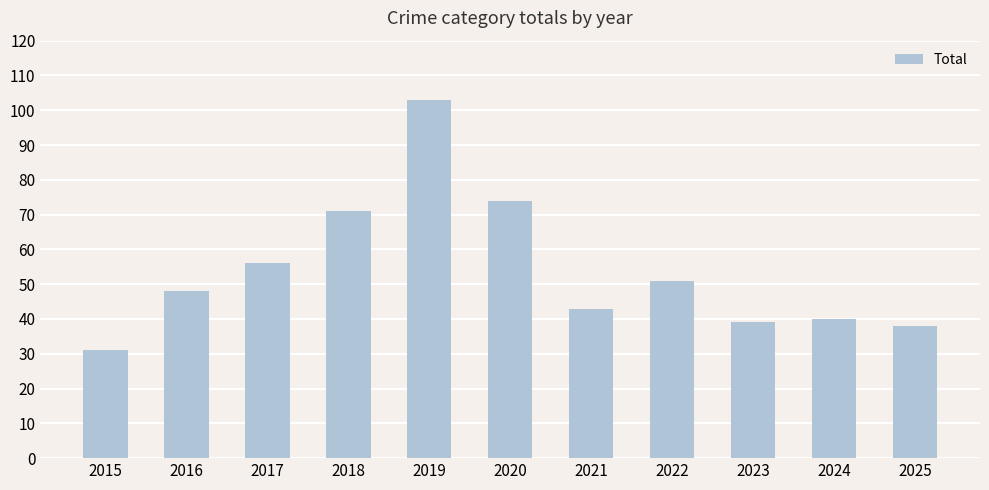

Which label corresponds to the smallest value in the chart?

2015